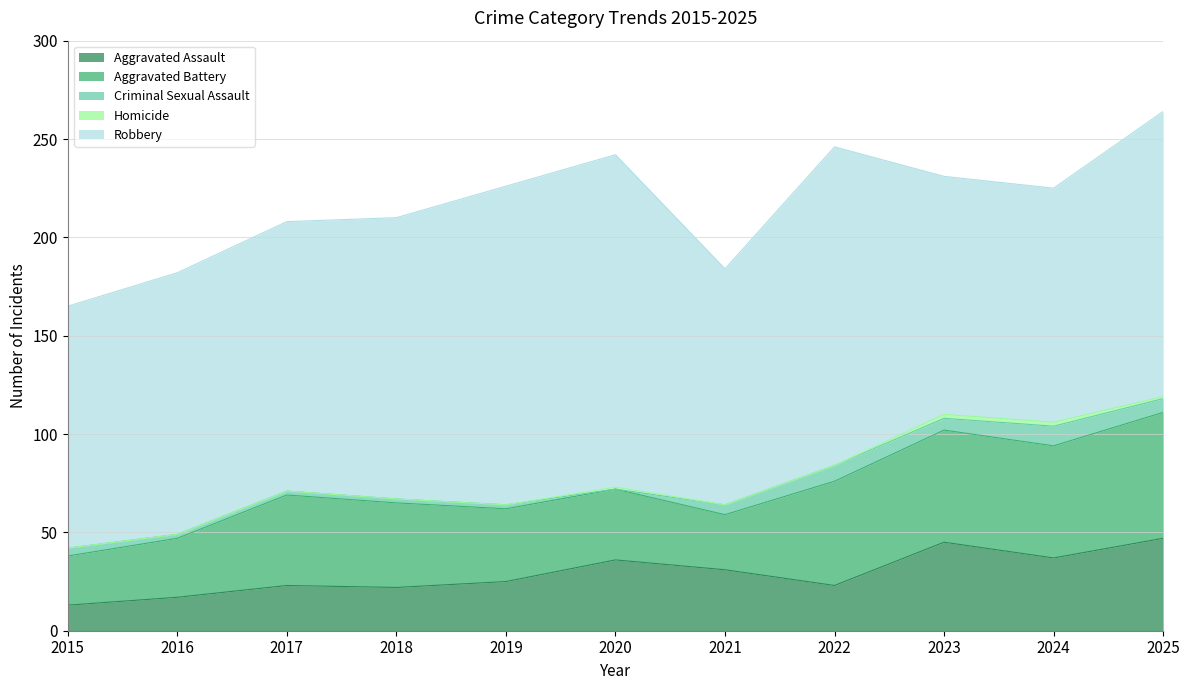

True or false: Criminal Sexual Assault has more than 2 points higher than both neighbors.

False